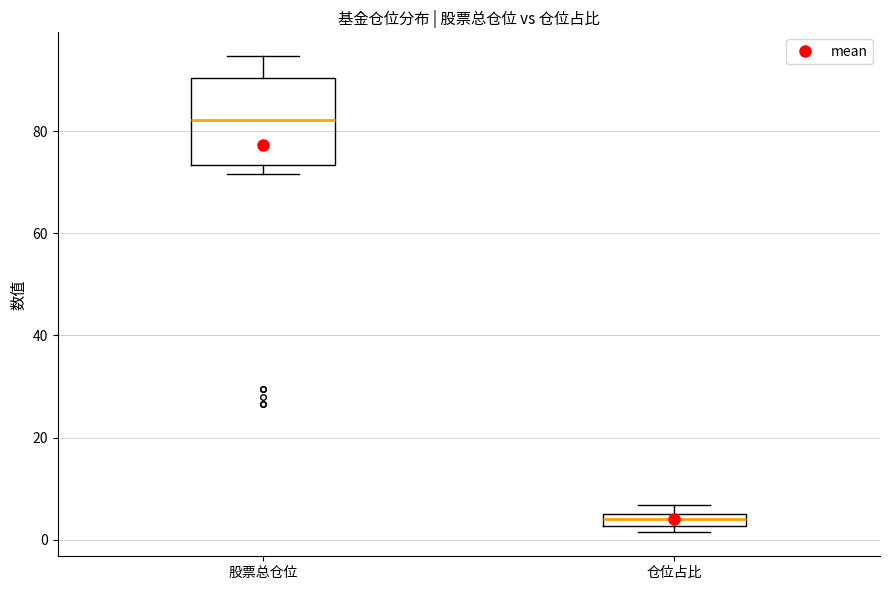

Comparing the boxes themselves (not the whiskers), which one is the tallest?

股票总仓位